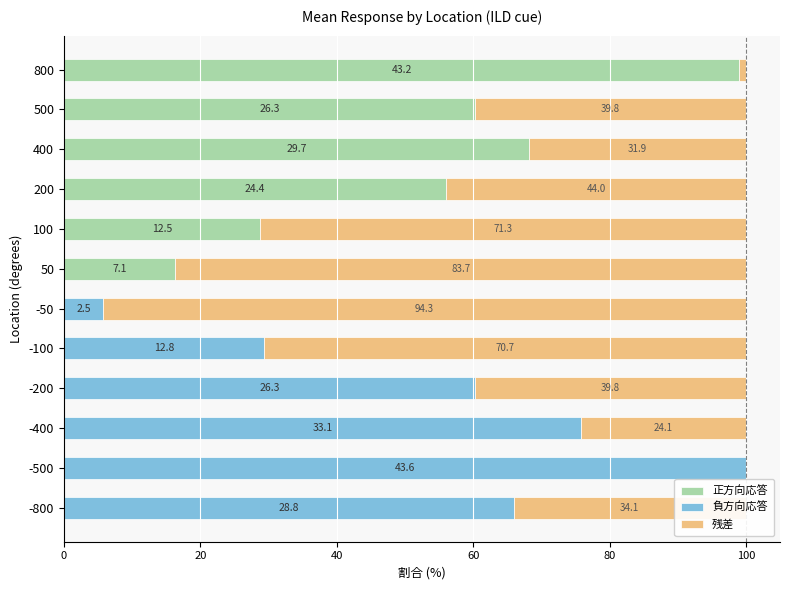

What is the total value across all series at -50?

100.0